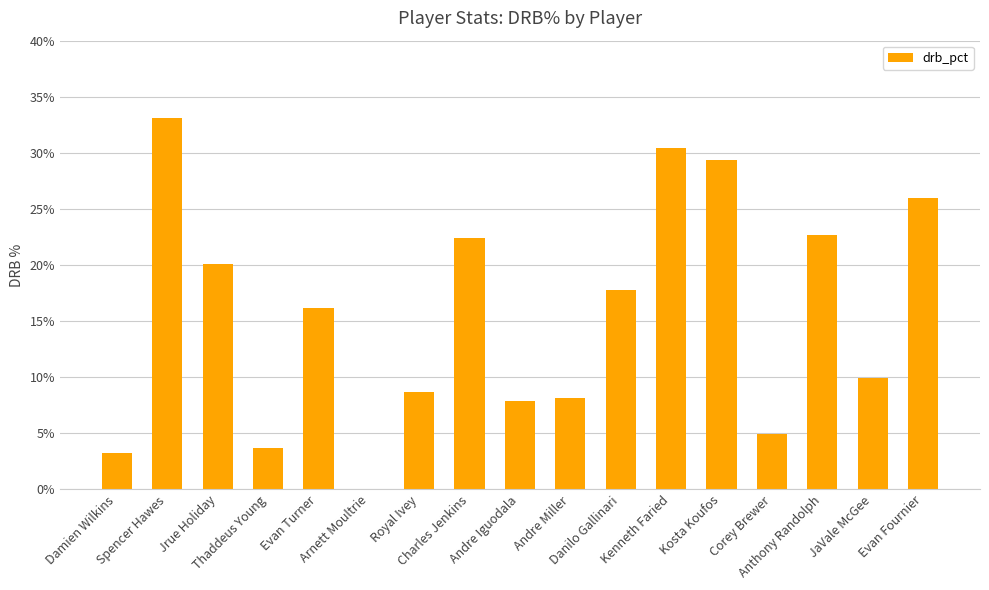

What is the sum of all values?

264.5